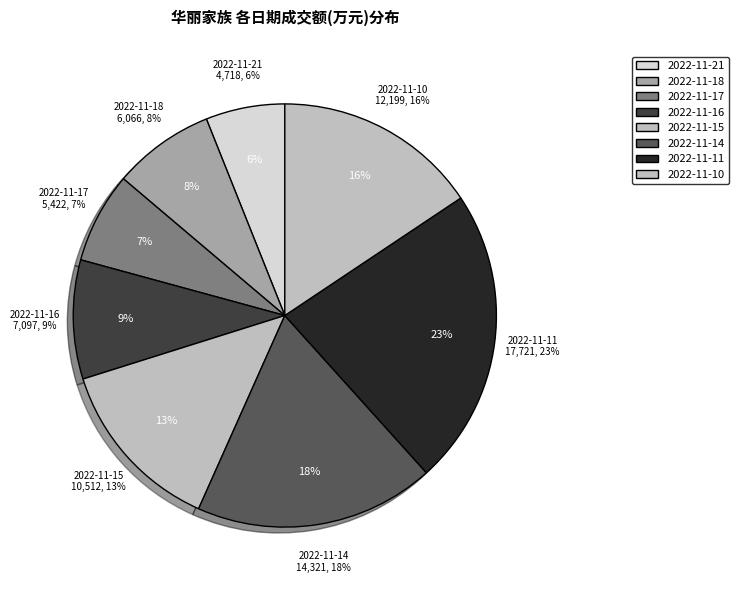

Is it true that 2022-11-14 is 18% of the pie?

True